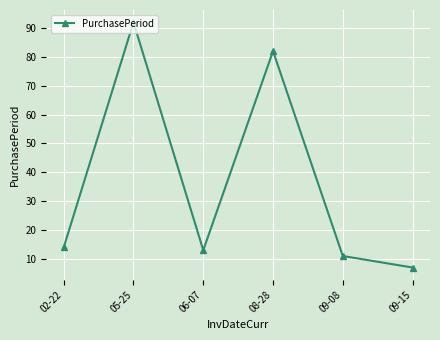

Where is the data nearest to the value 49?

08-28